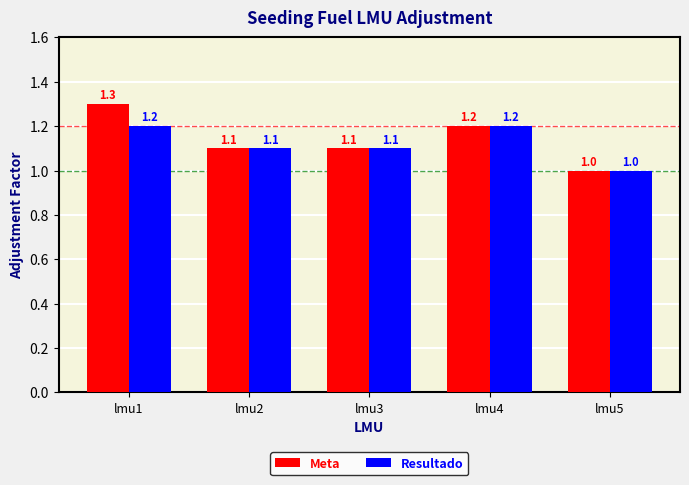

What is the total value across all series at lmu4?

2.4